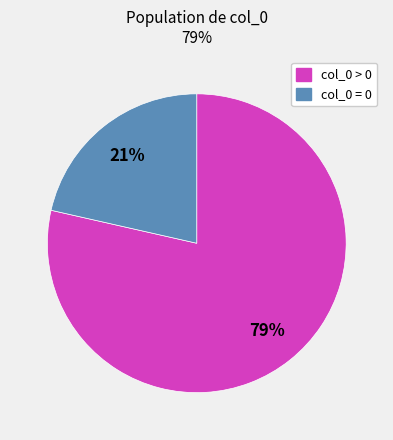

To the nearest percent, what is the average slice percentage?

50%